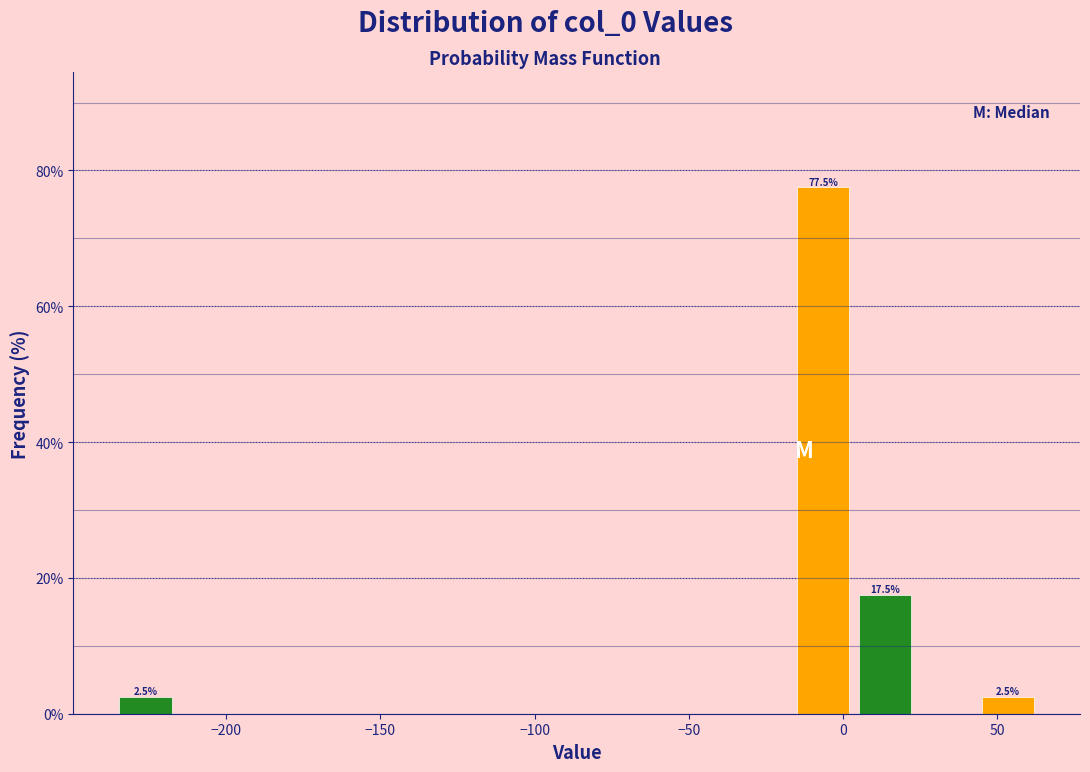

Read against the x-axis, roughly where is the centre of the tallest bar?

-5